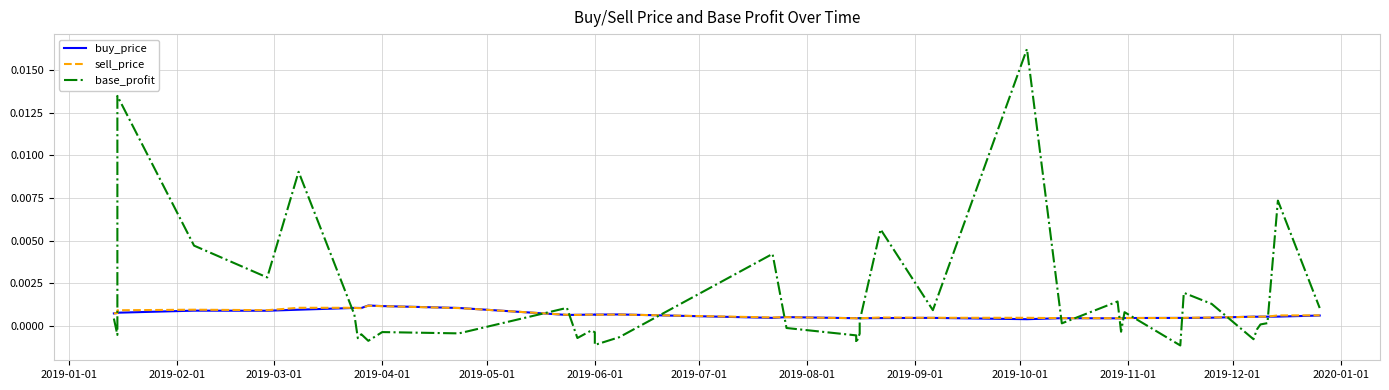

Is the value of base_profit at 39 greater than the value of buy_price at 33?

Yes